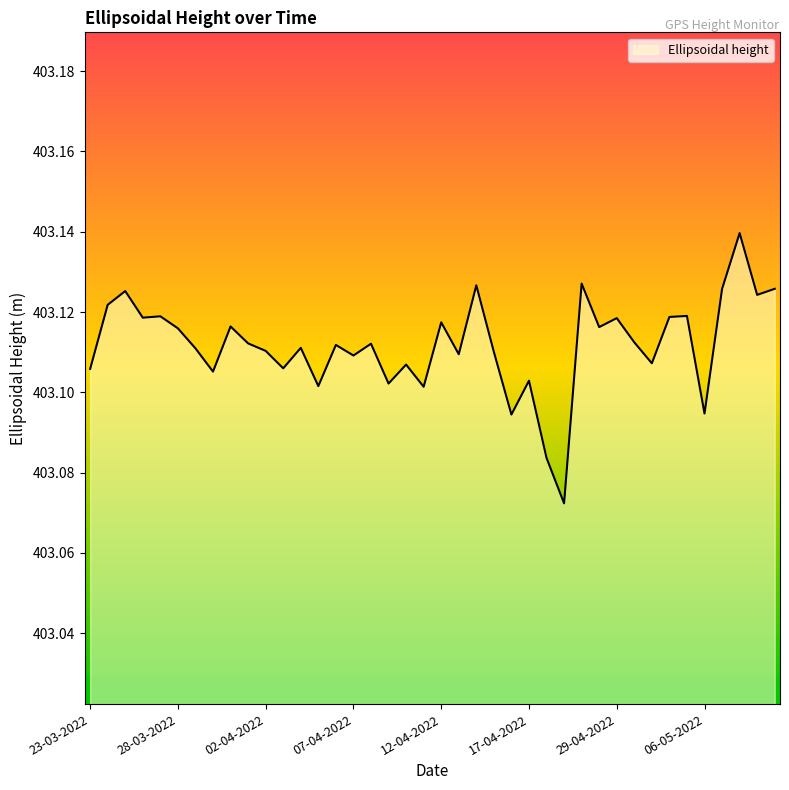

Reading right to left, transcribe all the data shown in this chart.

12-05-2022=403.1	11-05-2022=403.1	10-05-2022=403.1	08-05-2022=403.1	06-05-2022=403.1	05-05-2022=403.1	04-05-2022=403.1	03-05-2022=403.1	02-05-2022=403.1	29-04-2022=403.1	27-04-2022=403.1	22-04-2022=403.1	19-04-2022=403.1	18-04-2022=403.1	17-04-2022=403.1	16-04-2022=403.1	15-04-2022=403.1	14-04-2022=403.1	13-04-2022=403.1	12-04-2022=403.1	11-04-2022=403.1	10-04-2022=403.1	09-04-2022=403.1	08-04-2022=403.1	07-04-2022=403.1	06-04-2022=403.1	05-04-2022=403.1	04-04-2022=403.1	03-04-2022=403.1	02-04-2022=403.1	01-04-2022=403.1	31-03-2022=403.1	30-03-2022=403.1	29-03-2022=403.1	28-03-2022=403.1	27-03-2022=403.1	26-03-2022=403.1	25-03-2022=403.1	24-03-2022=403.1	23-03-2022=403.1